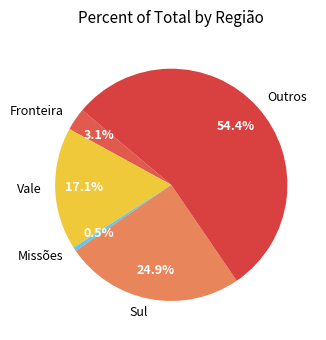

What percentage is NOT represented by Fronteira?

96.9%